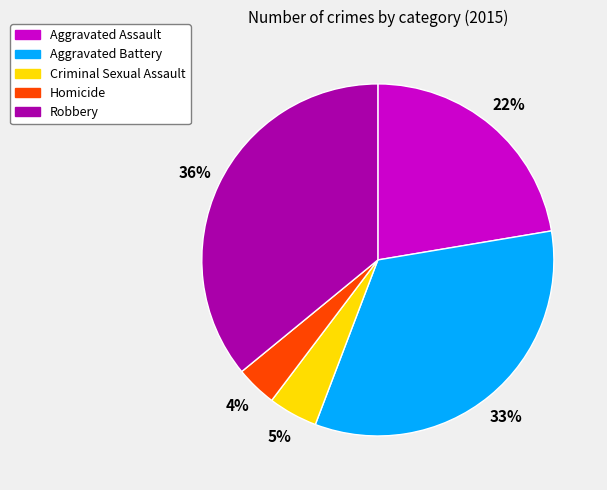

How many slices are in this pie chart?

5